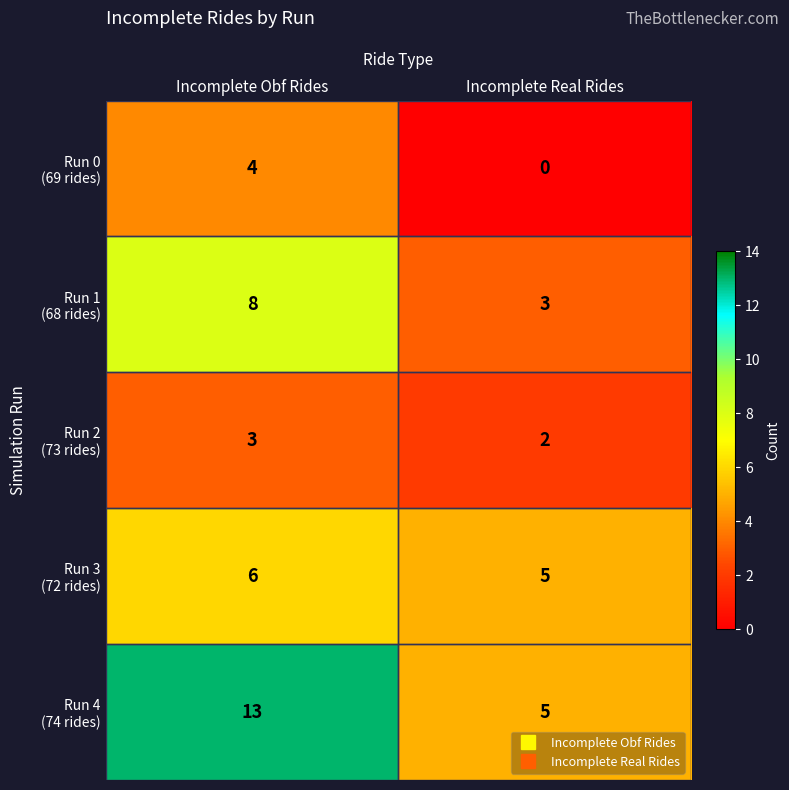

Which category has the highest value across all series?

Incomplete Obf Rides